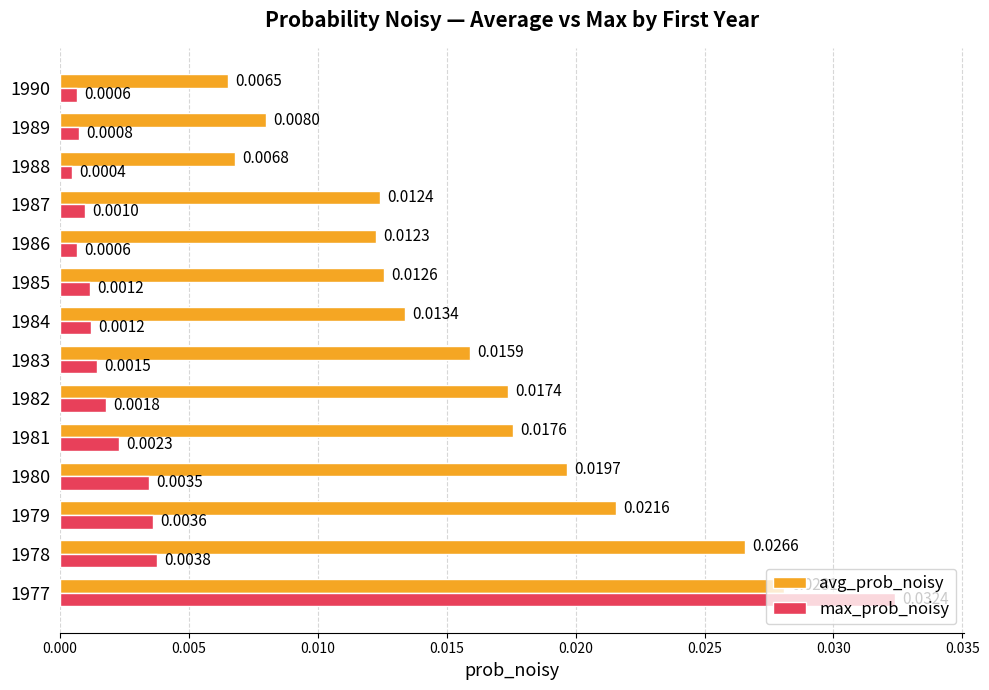

Between 1987 and 1988, which series saw the biggest shift?

avg_prob_noisy